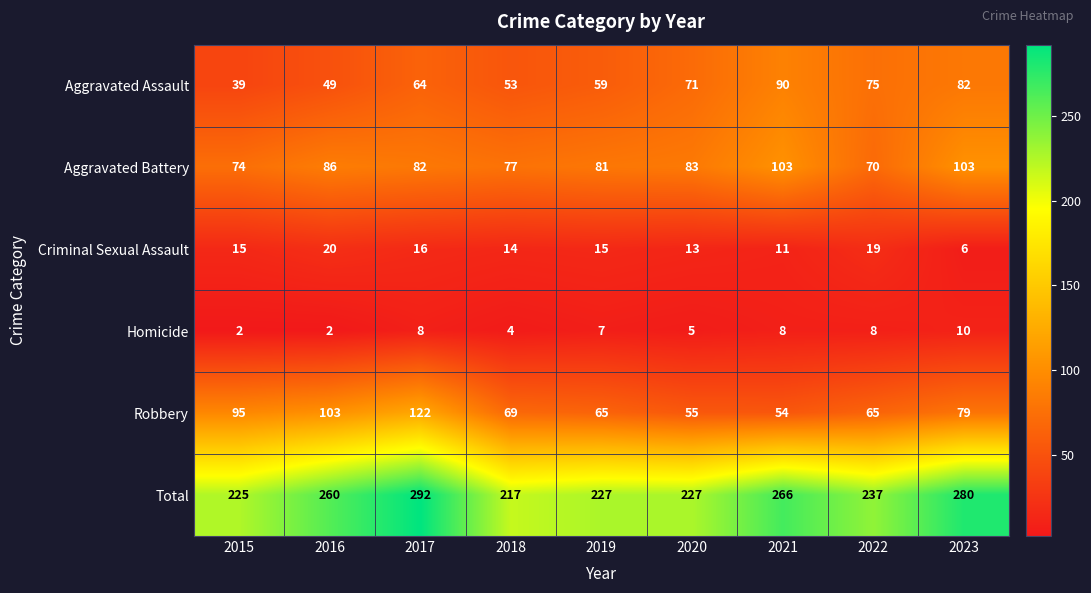

What value does the Aggravated Battery series have at 2021?

103